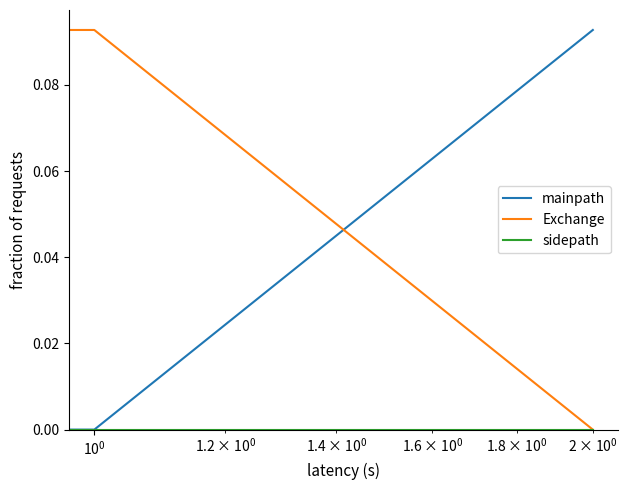

Which series has the largest total across all categories?

mainpath